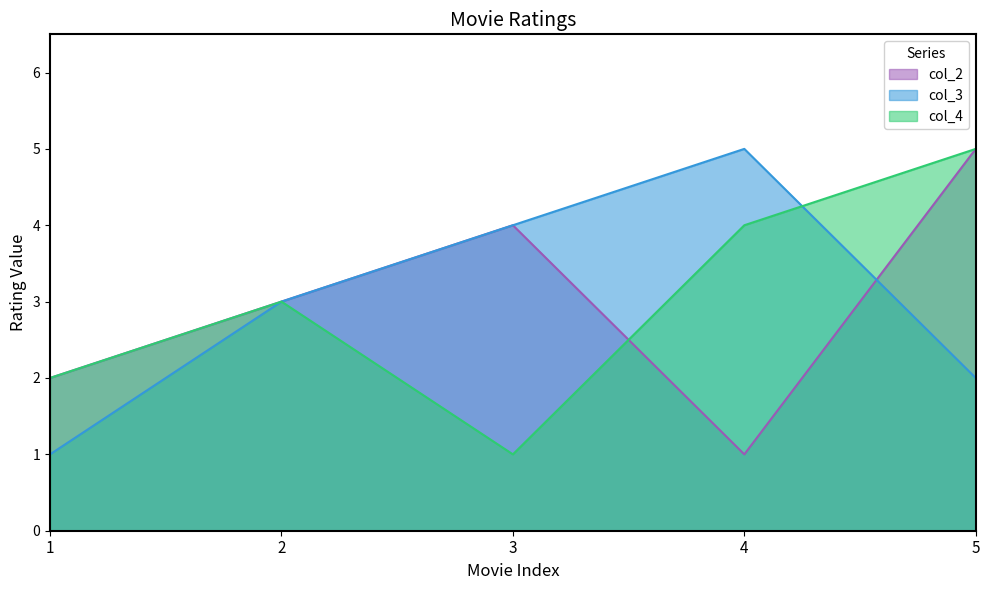

Does the chart have visible grid lines?

No